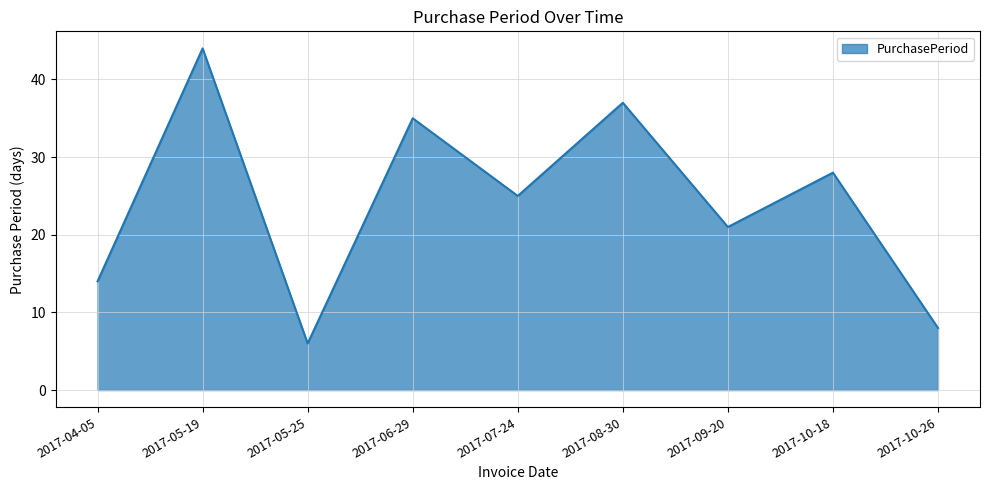

How many interior local valleys (lower than both neighbors) does the data have?

3